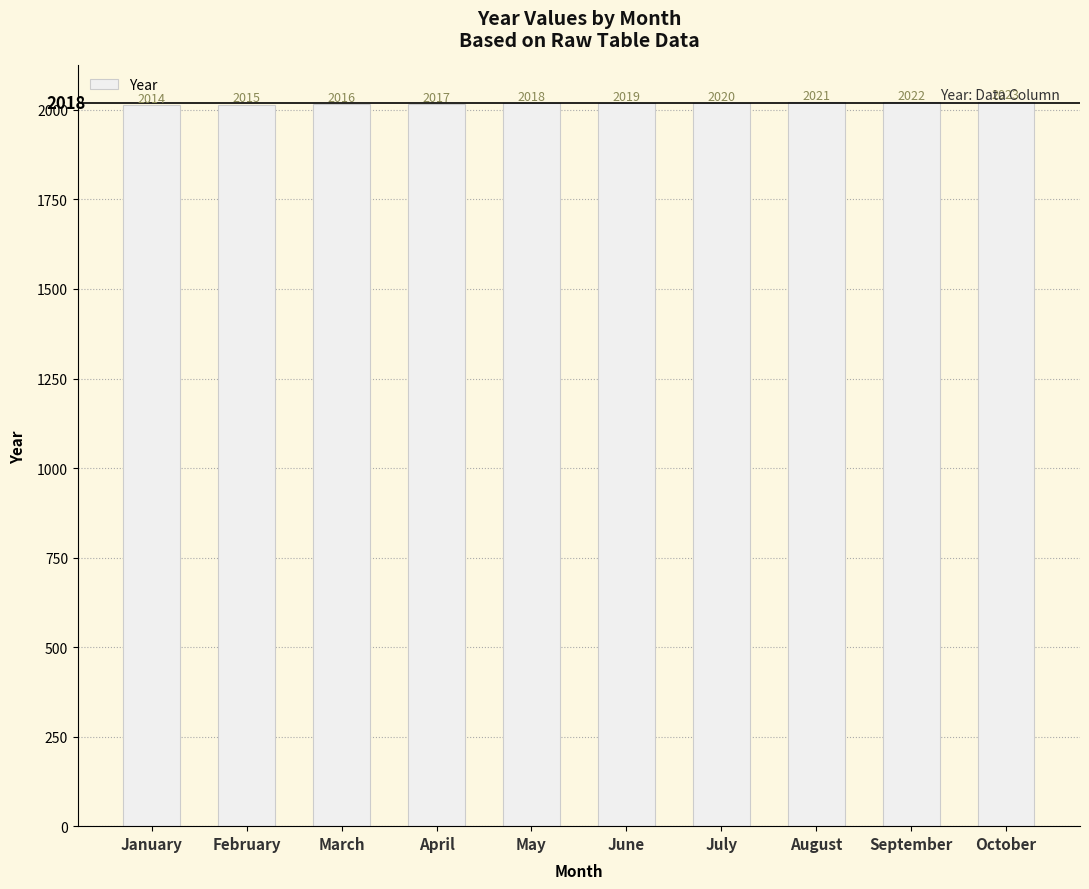

Count the values in the range 2016 to 2021.

6